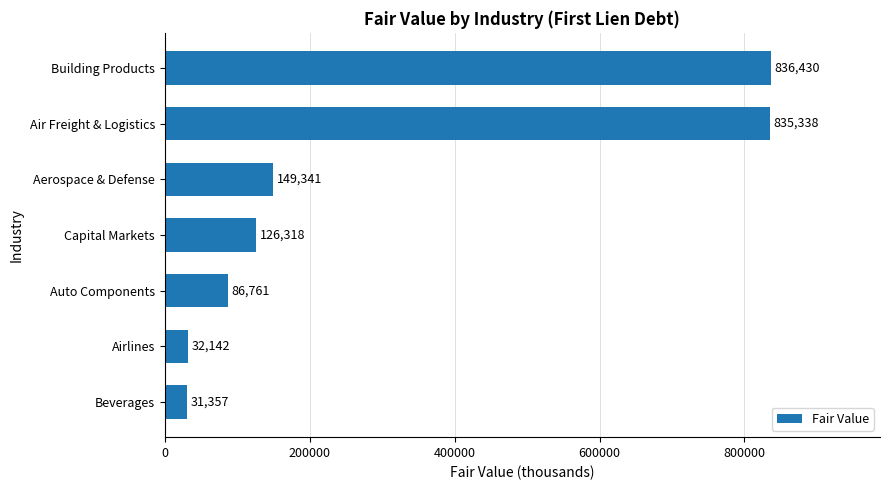

What is the difference between the maximum and minimum values?

805073